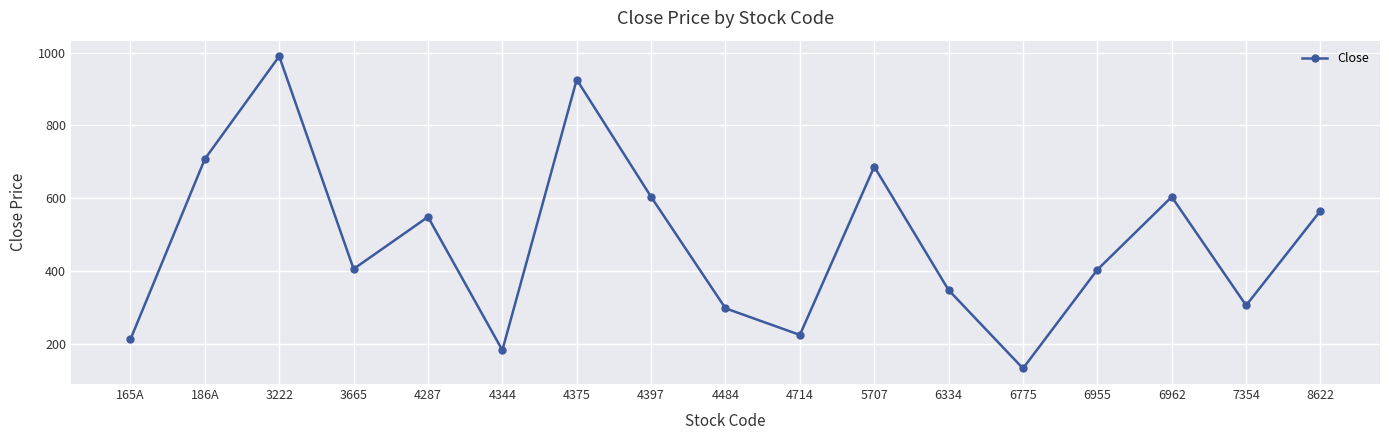

What is the difference between the maximum and second lowest values?

807